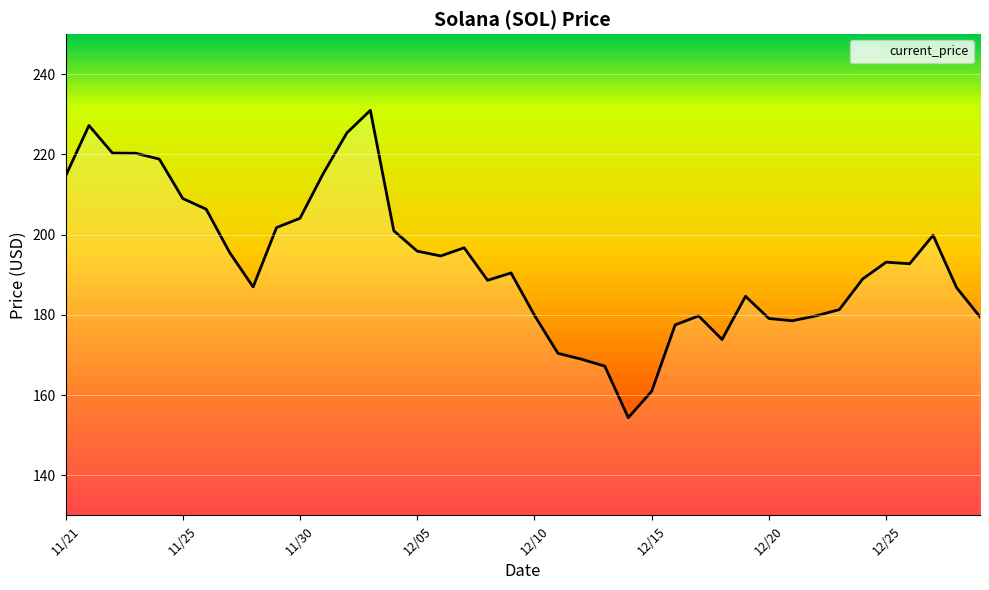

What is the maximum value shown in the chart?

231.0